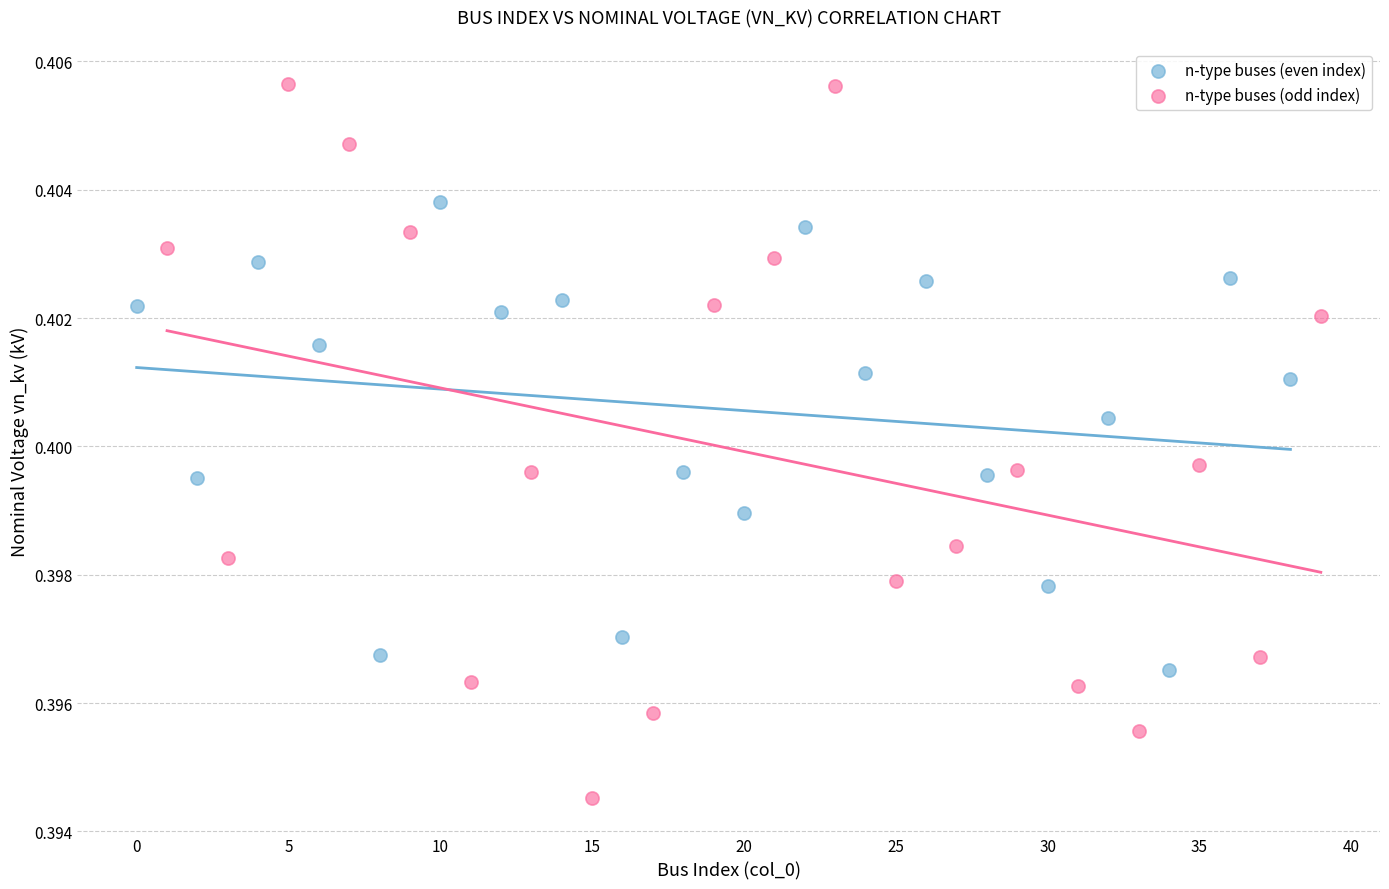

Which series contains the lowest Y value?

n-type buses (odd index)